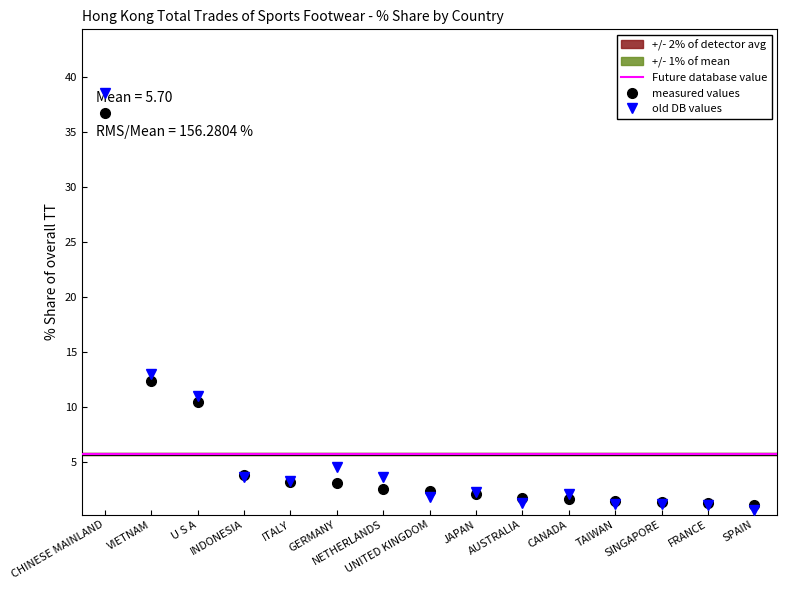

True or false: old DB values has more than 1 points higher than both neighbors.

True